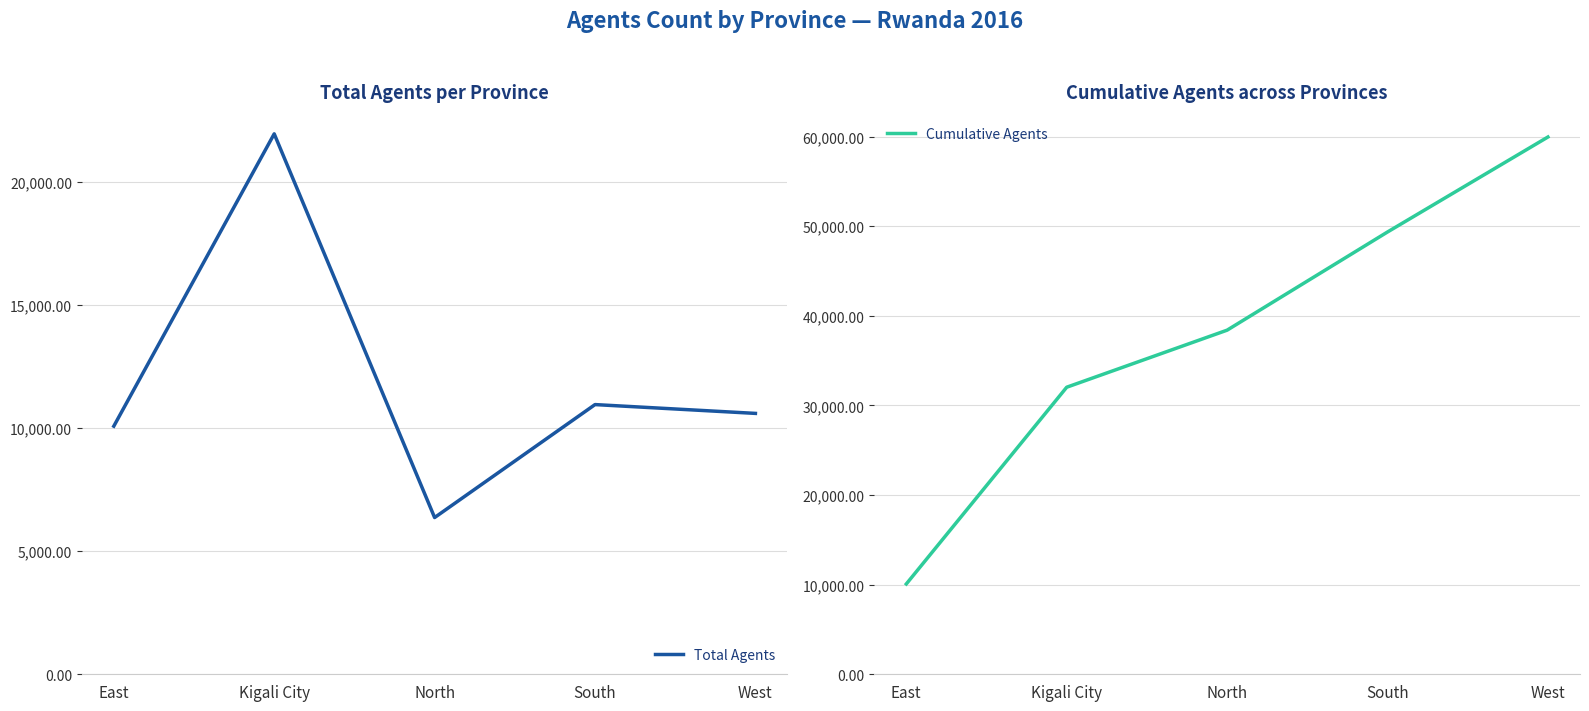

Reading left to right, extract all data points from this chart.

Total Agents: 10079	21954	6367	10956	10598
Cumulative Agents: 10079	32033	38400	49356	59954